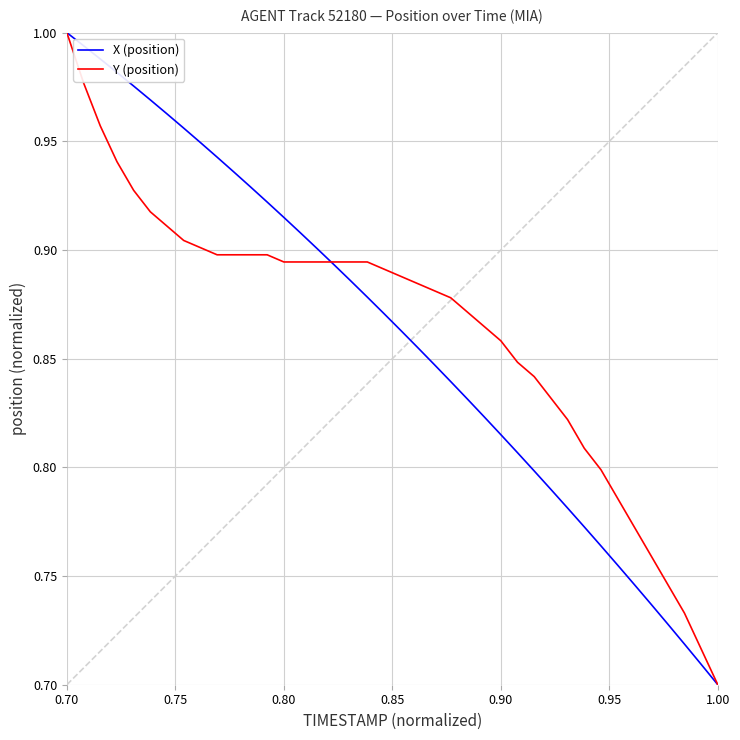

At which label does Y (position) reach its minimum?

1.00